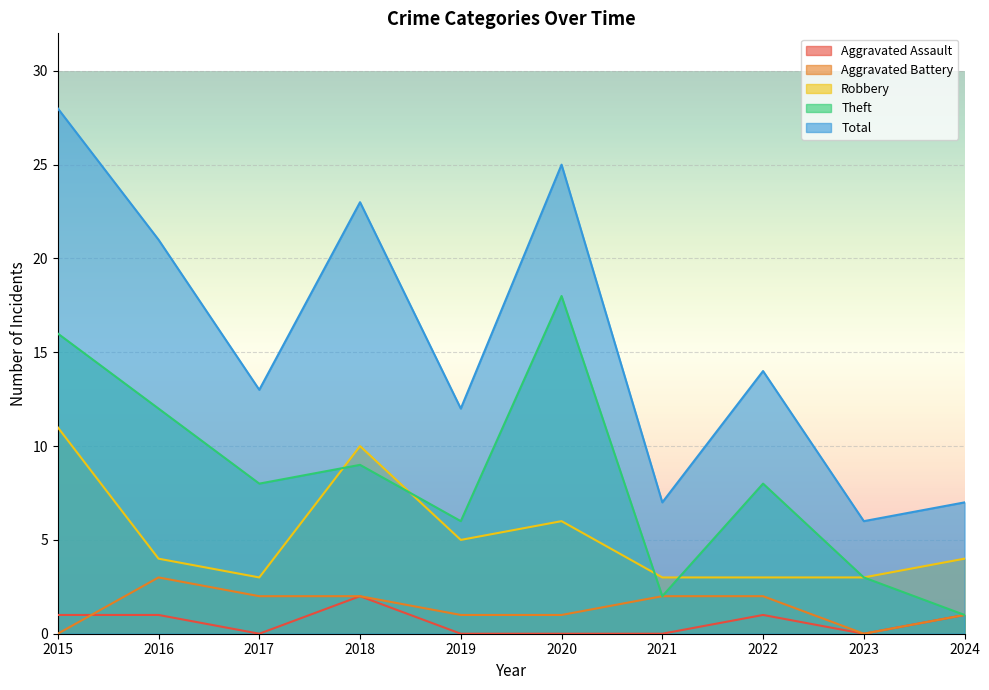

How many lines are shown in the chart?

5